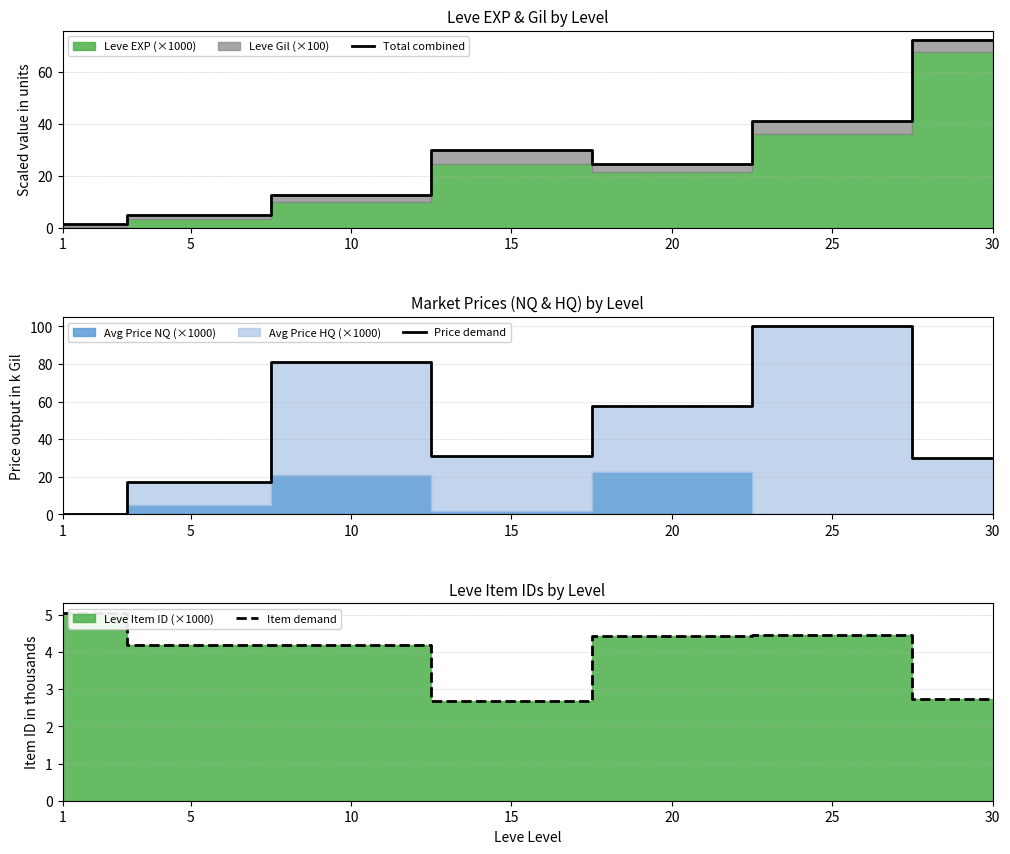

Which has a higher value, 20 or 30?

30